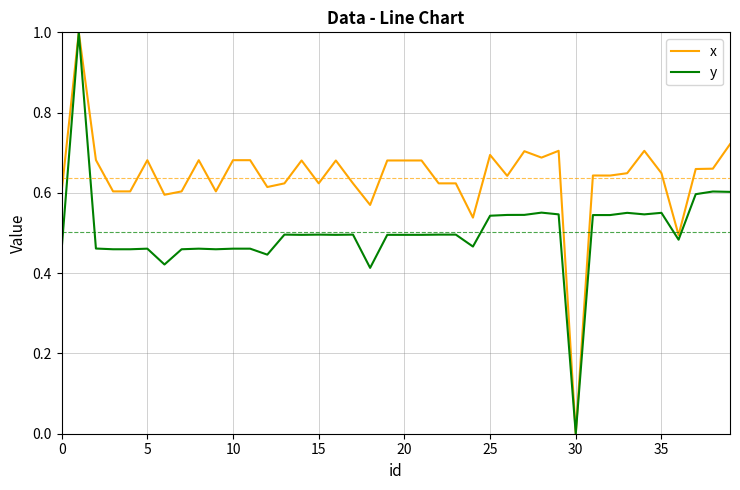

Count the x values in the range 0 to 1.

40